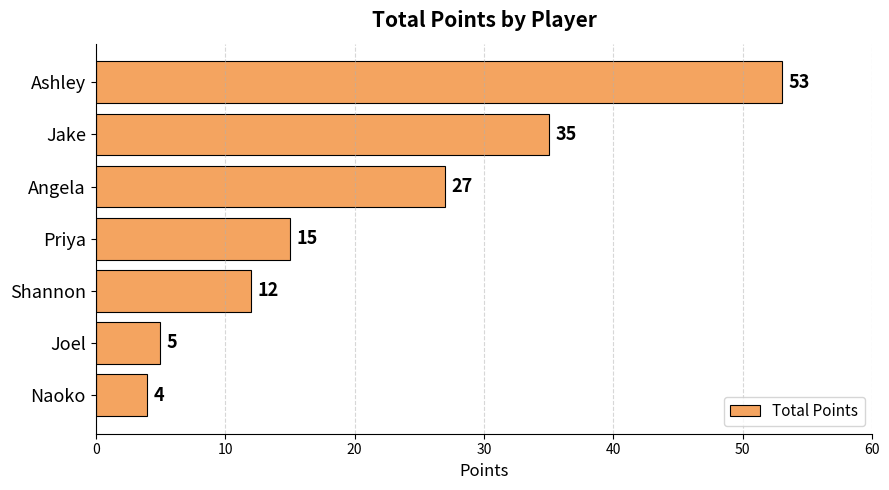

What is the label of the 4th bar from the bottom?

Priya